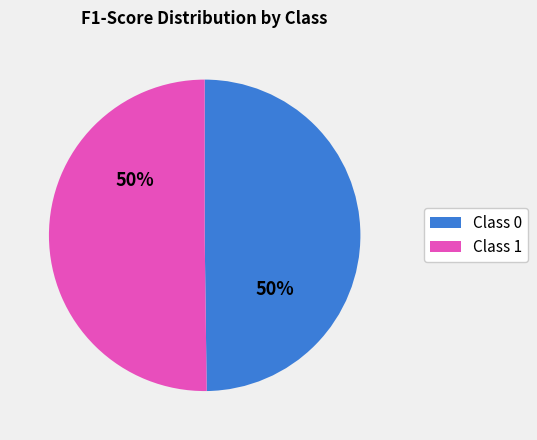

Is it true that Class 0 is 50% of the pie?

True